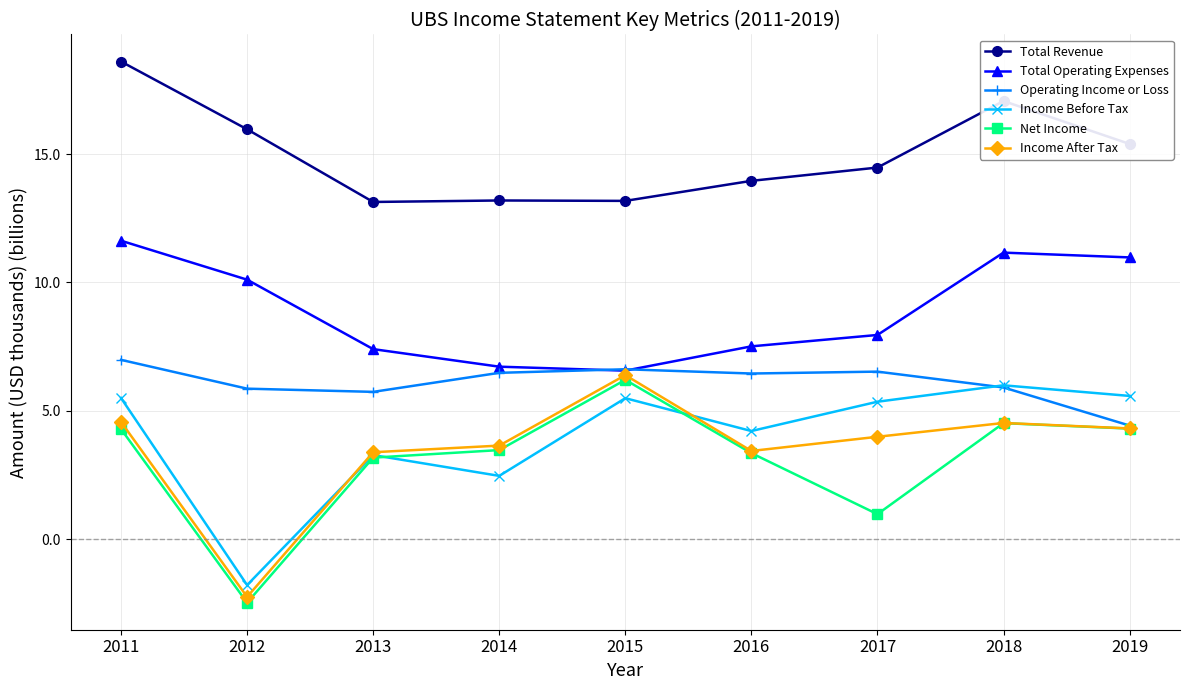

Which series has the widest spread of values?

Net Income